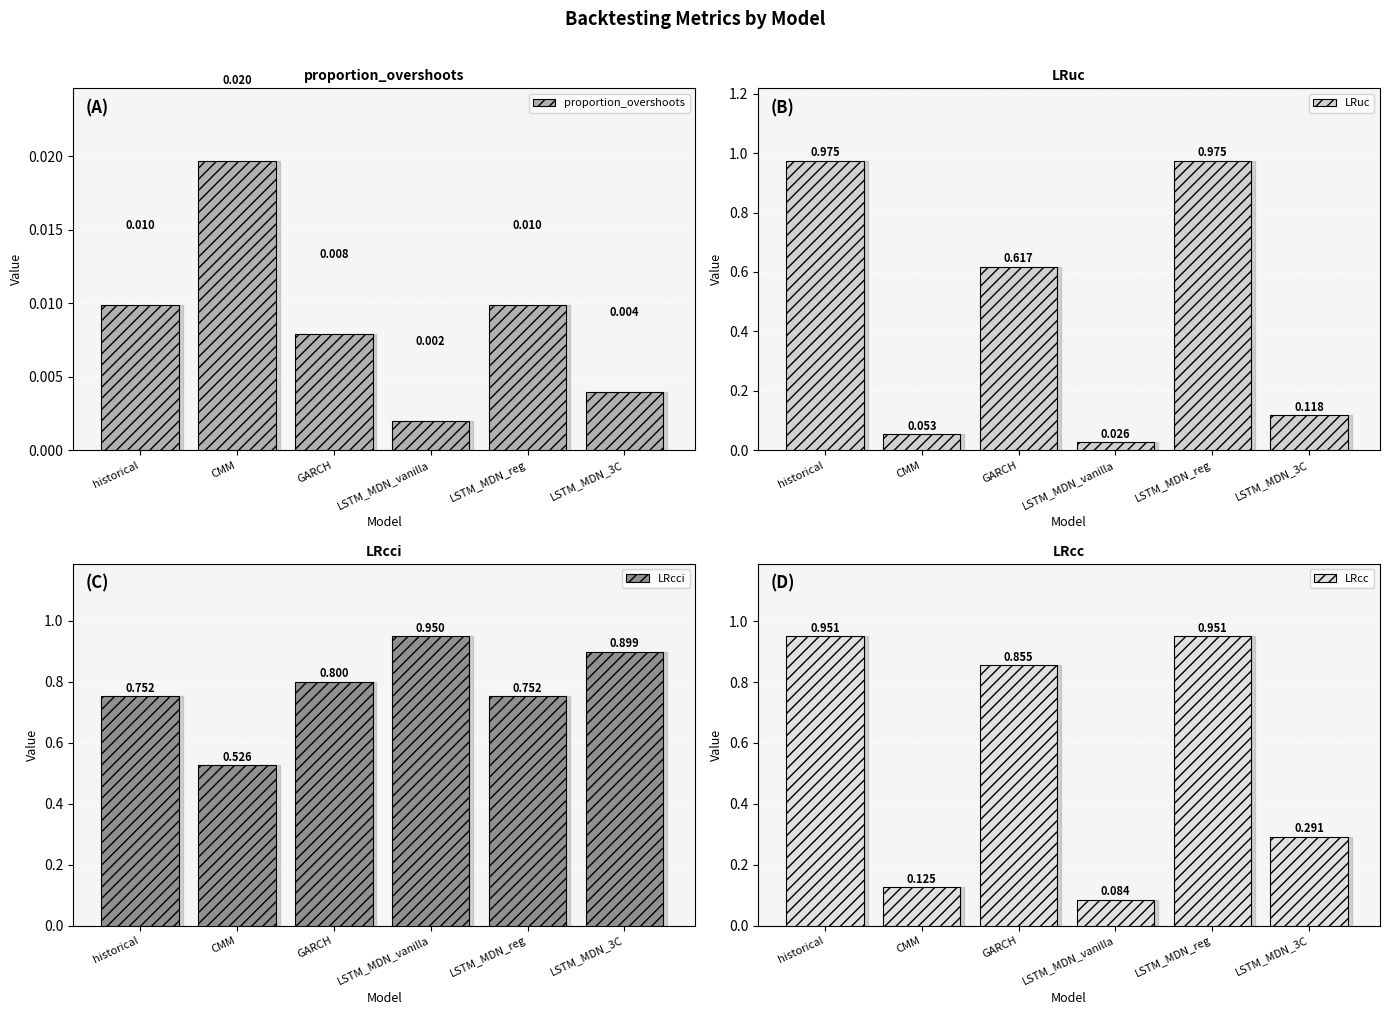

Reading right to left, extract all data points from this chart.

proportion_overshoots: LSTM_MDN_3C=0.0	LSTM_MDN_reg=0.0	LSTM_MDN_vanilla=0.0	GARCH=0.0	CMM=0.0	historical=0.0
LRuc: LSTM_MDN_3C=0.1	LSTM_MDN_reg=1.0	LSTM_MDN_vanilla=0.0	GARCH=0.6	CMM=0.1	historical=1.0
LRcci: LSTM_MDN_3C=0.9	LSTM_MDN_reg=0.8	LSTM_MDN_vanilla=0.9	GARCH=0.8	CMM=0.5	historical=0.8
LRcc: LSTM_MDN_3C=0.3	LSTM_MDN_reg=1.0	LSTM_MDN_vanilla=0.1	GARCH=0.9	CMM=0.1	historical=1.0